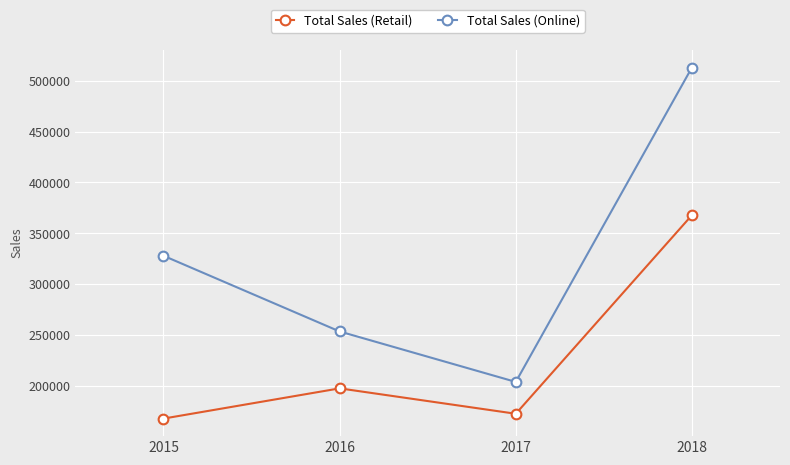

True or false: Total Sales (Online) has more than 2 interior local peaks.

False